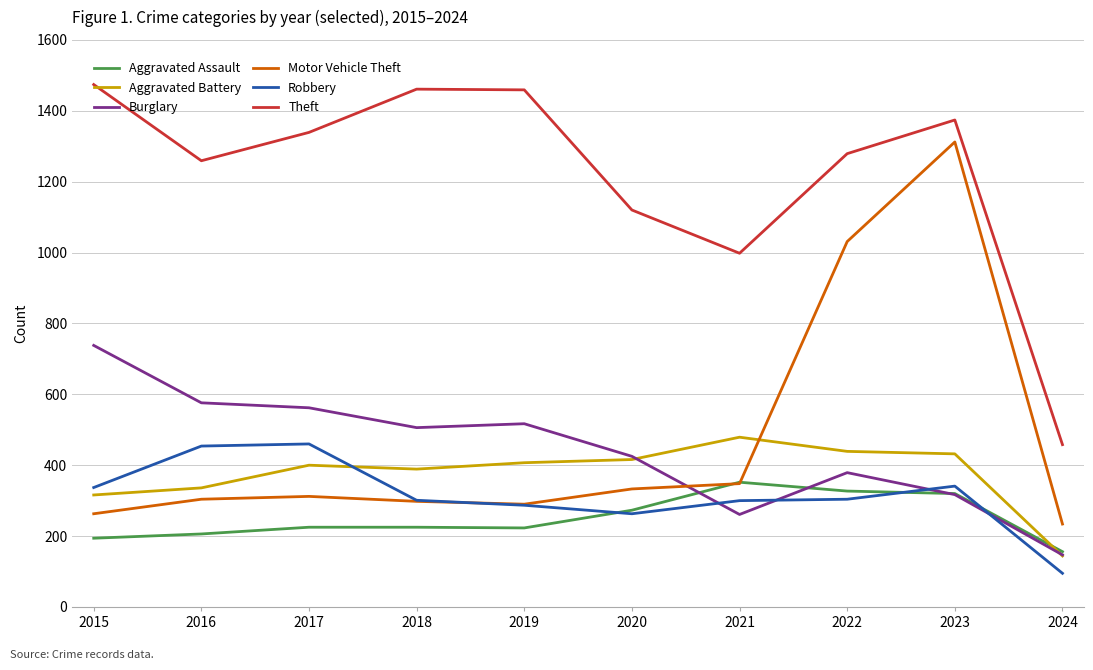

Does the chart have visible grid lines?

Yes